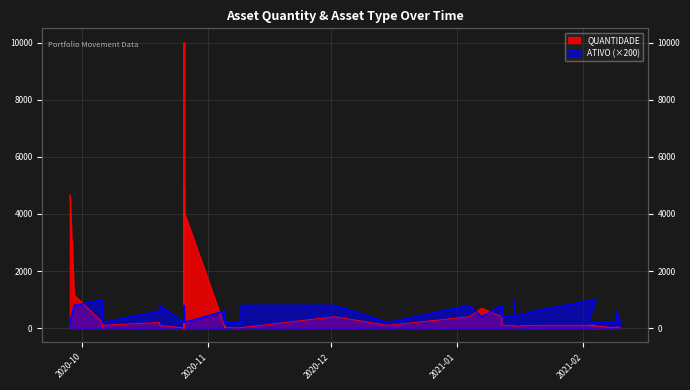

What is the label of the 28th point from the left?

2021-01-04